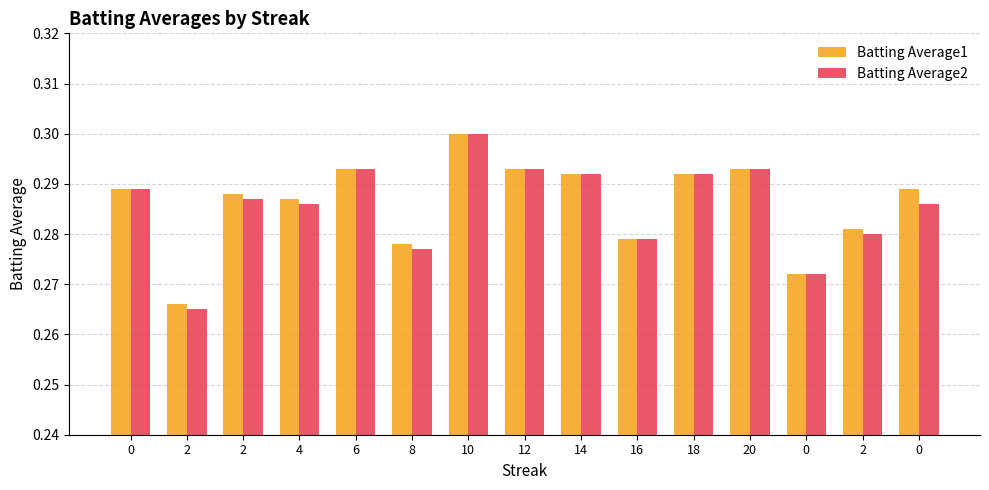

Count the number of categories in the chart.

15